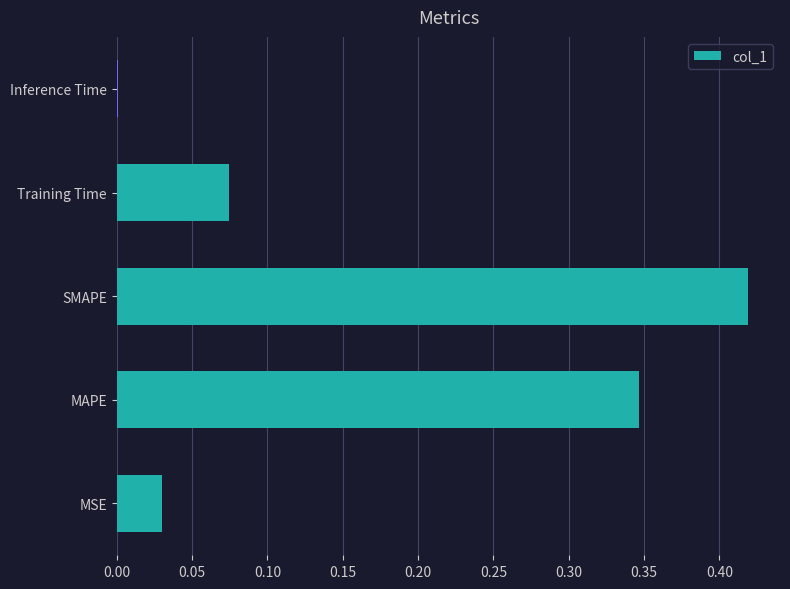

What is the sum of all values?

0.9